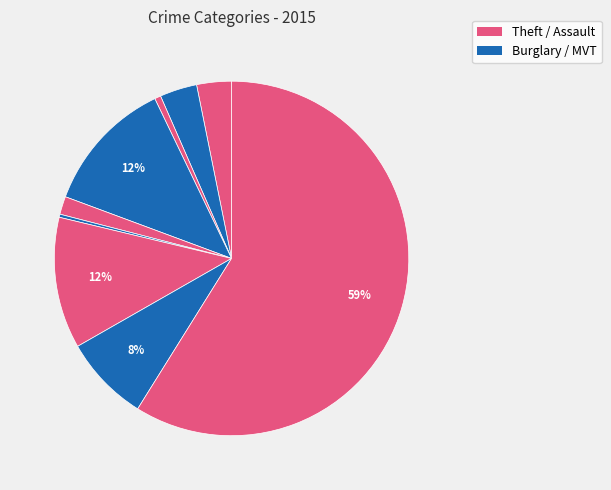

What is the largest slice in the pie chart?

Theft